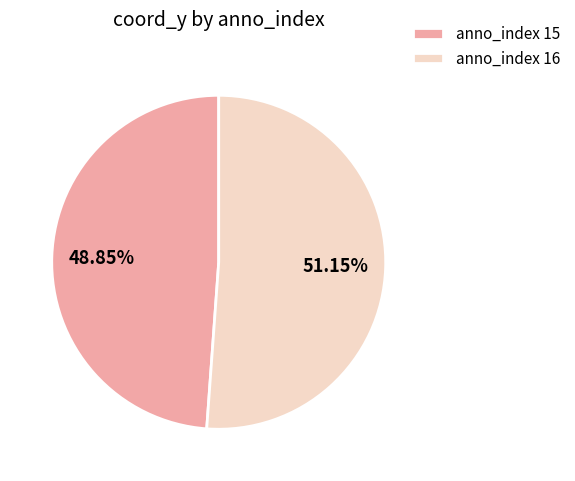

To the nearest percent, what is the average slice percentage?

50%